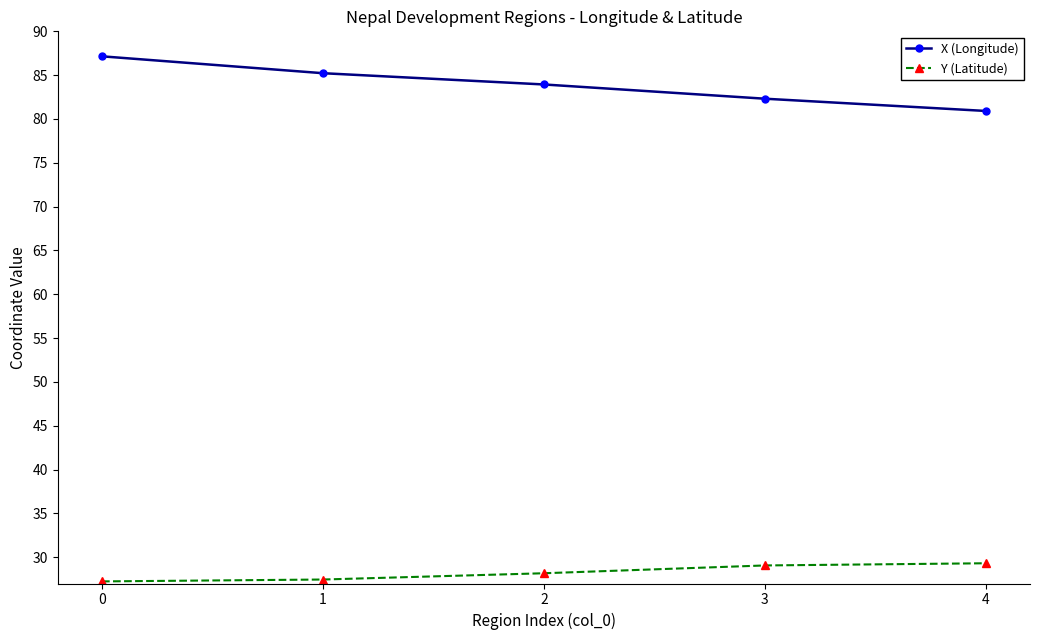

What is the difference between the highest and lowest values at 1?

57.8